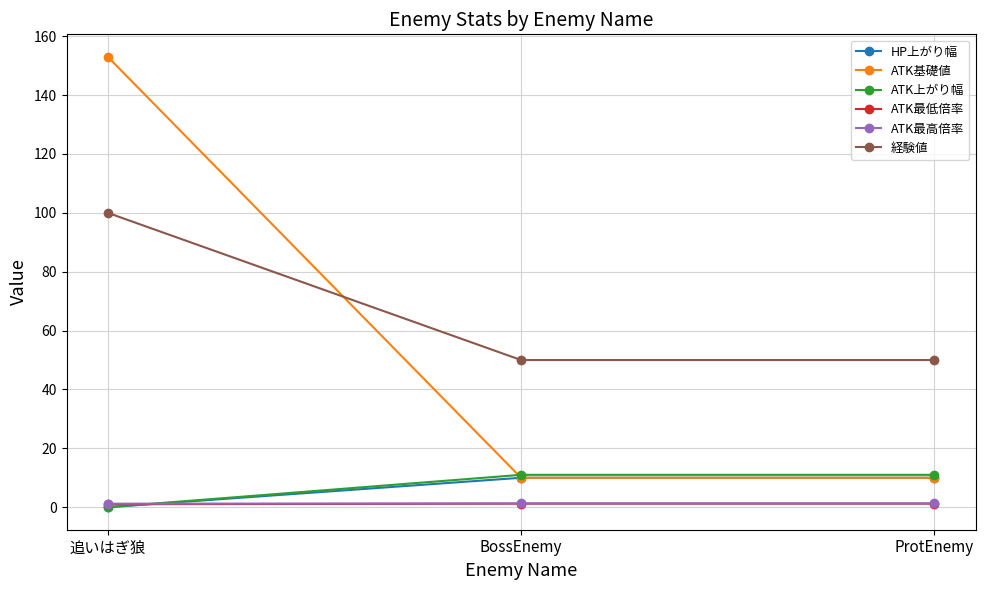

At which category is the sum across all series the highest?

追いはぎ狼